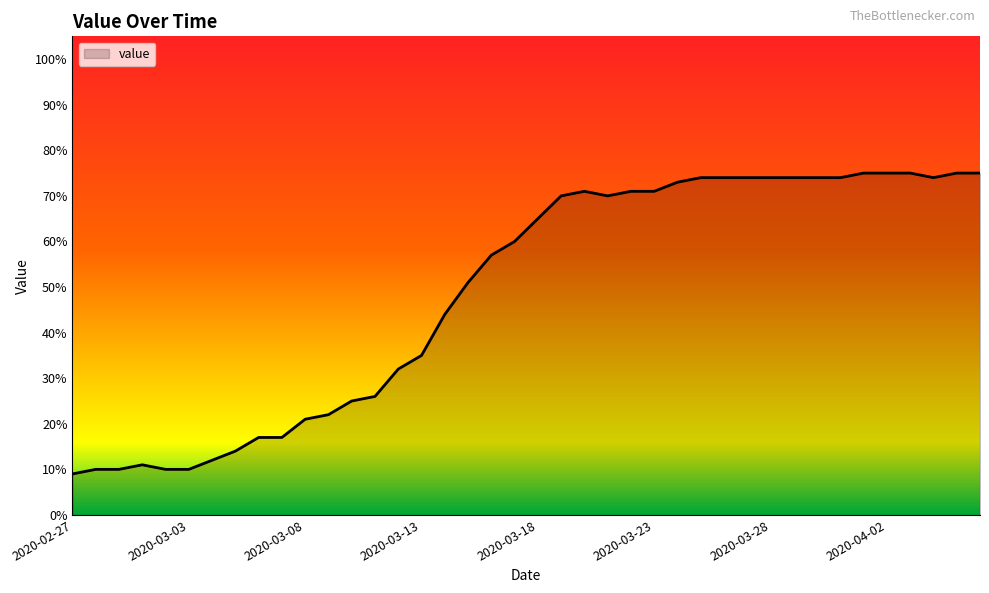

What is the difference between the maximum and minimum values?

66